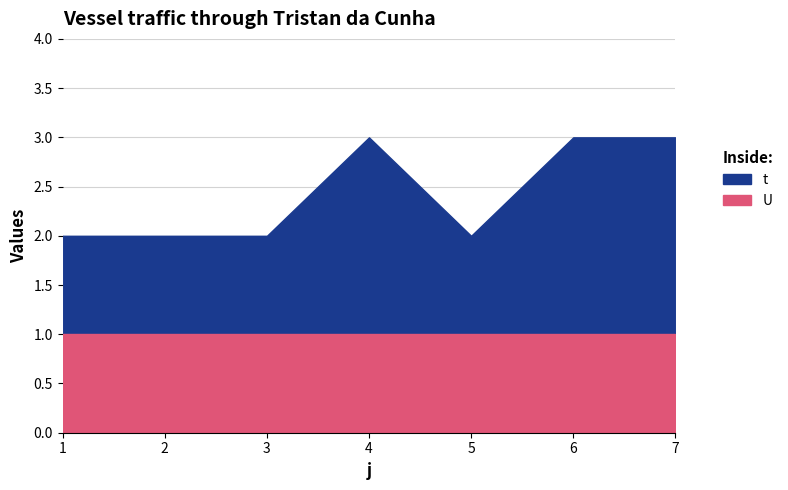

What is the value of the U point at the 6th from the left?

1